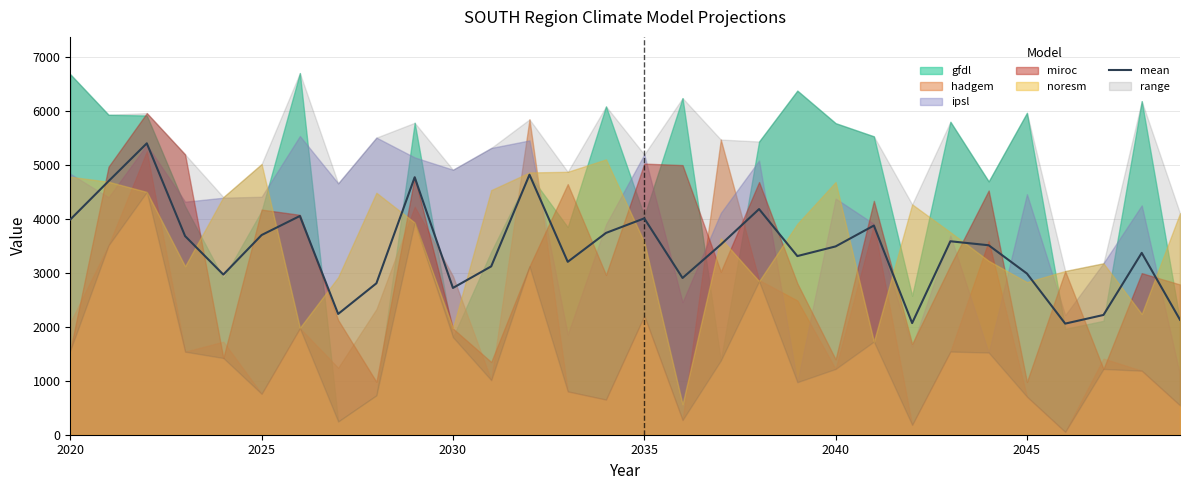

What is the lowest value of the mean series?

2058.3